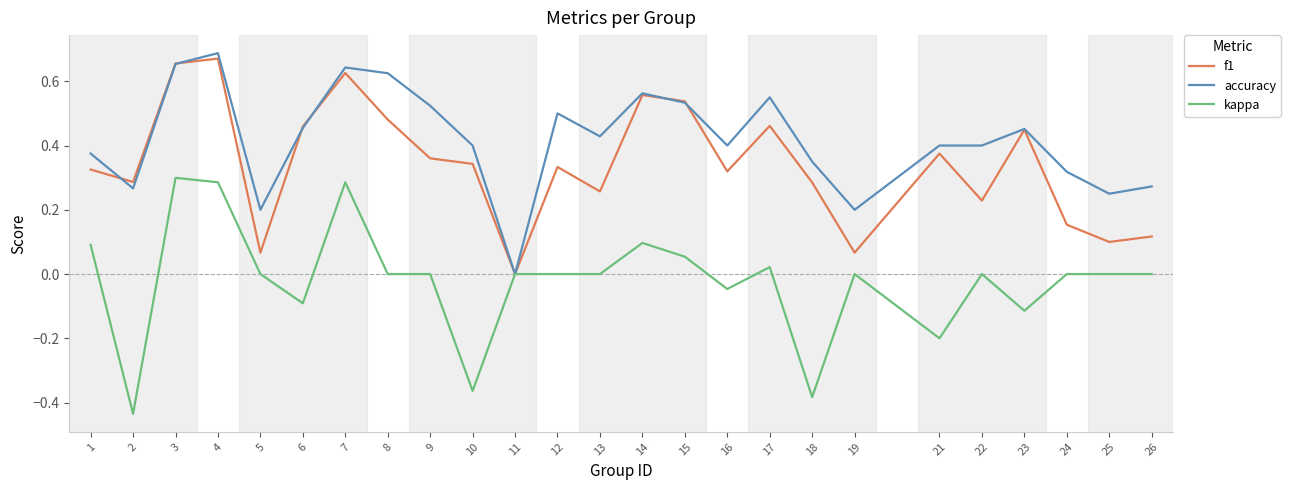

At 24, list the series in order from smallest to largest.

kappa, f1, accuracy